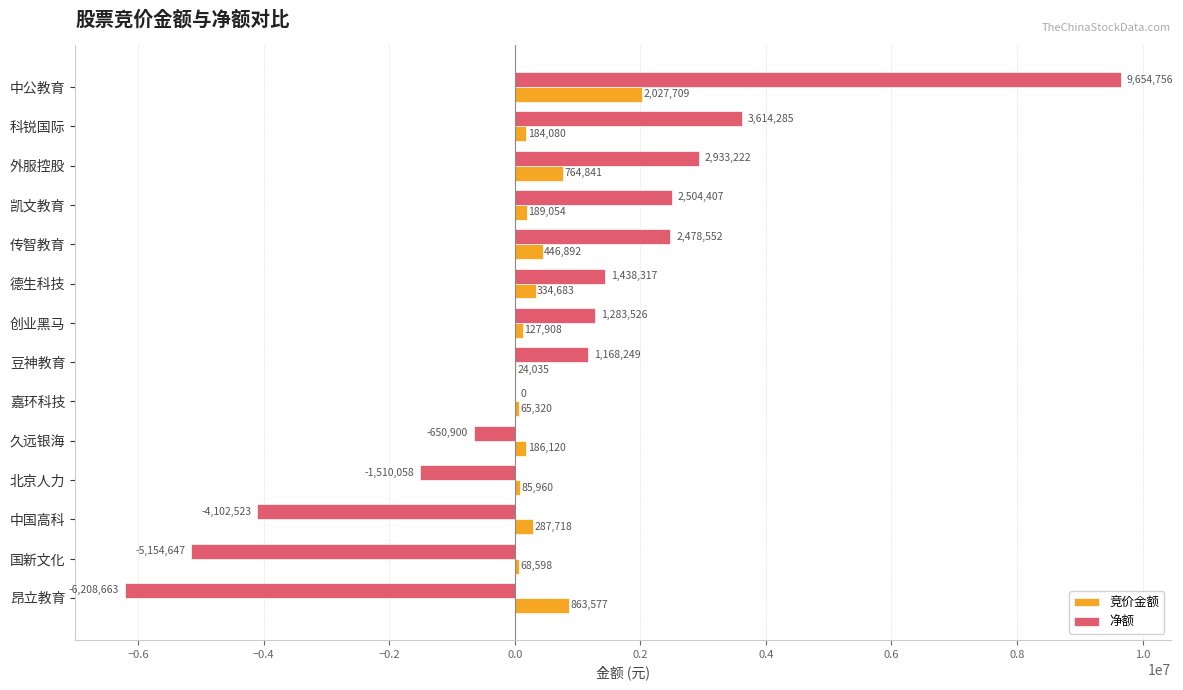

What is the total value across all series at 传智教育?

2925444